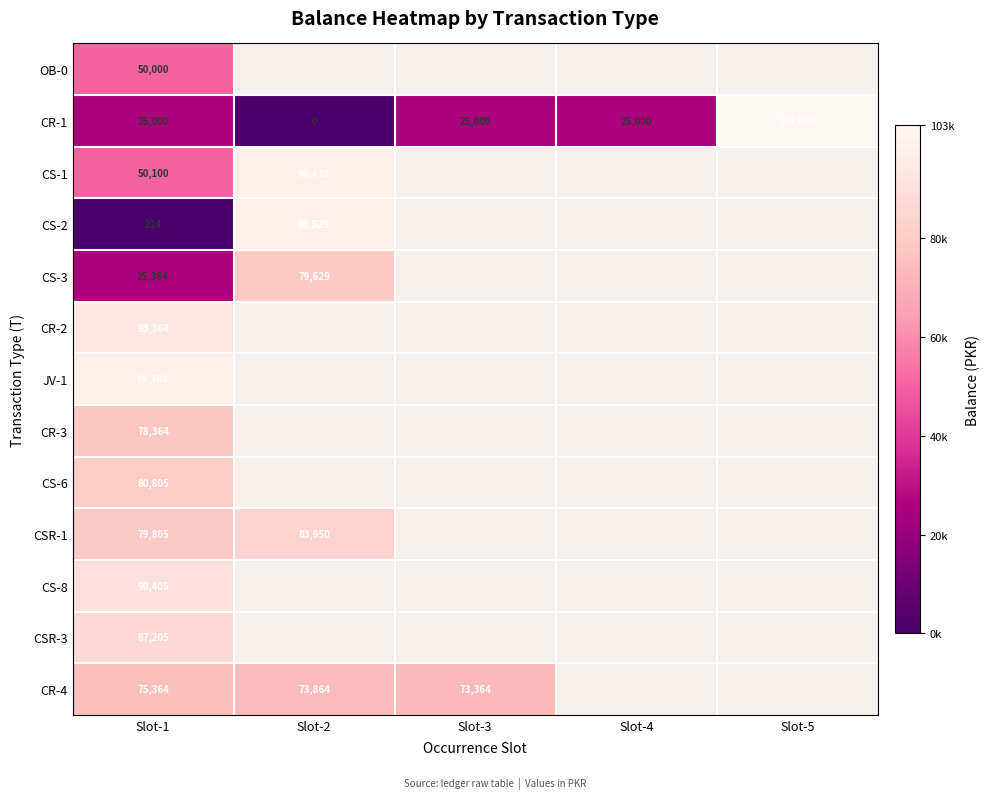

True or false: CSR-1 has a value of 47003 at Slot-1.

False